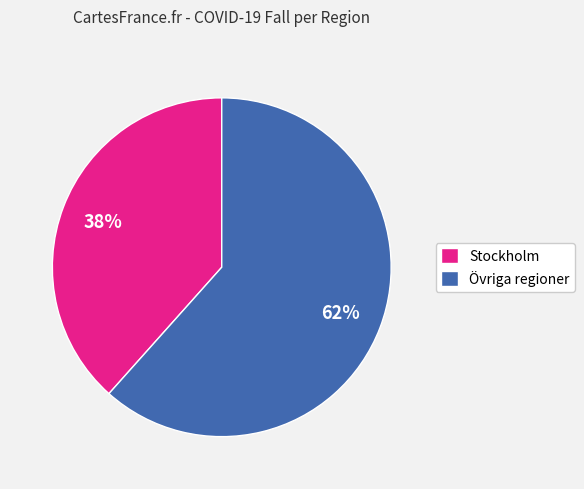

The Övriga regioner slice represents 50% of the pie. True or false?

False